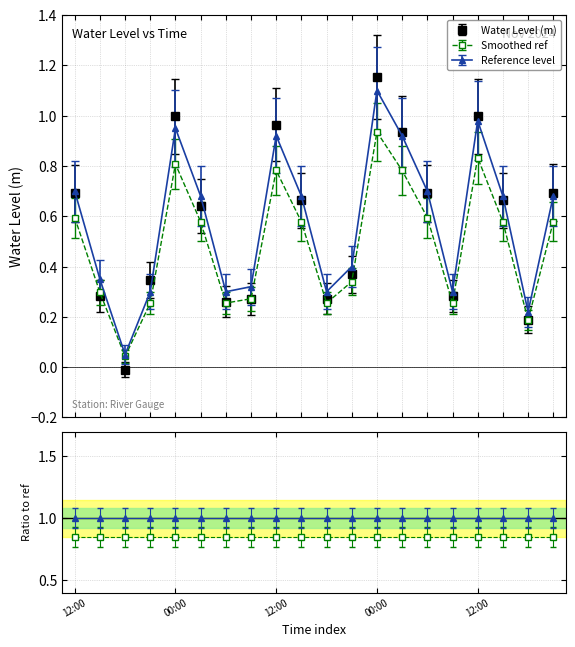

Does the chart have visible grid lines?

Yes